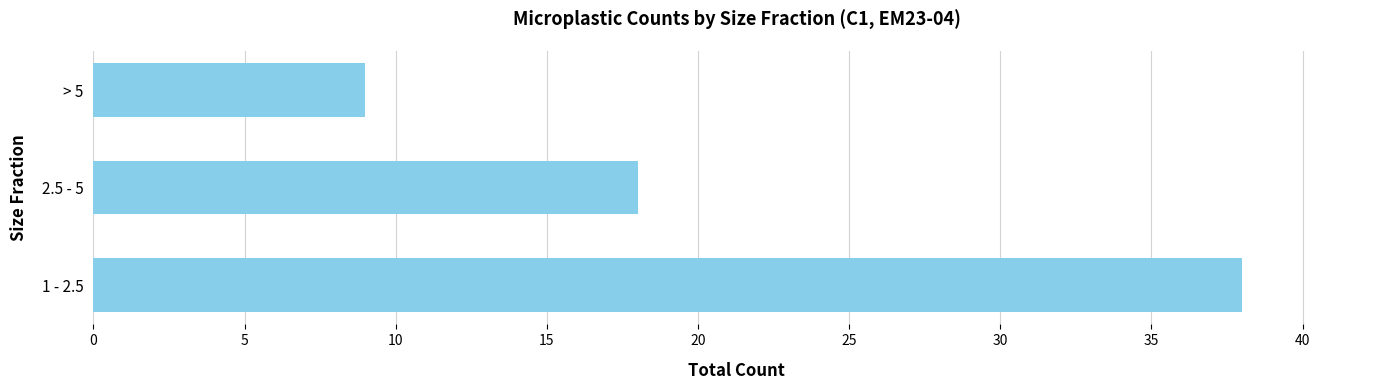

Reading bottom to top, transcribe all the data shown in this chart.

38	18	9